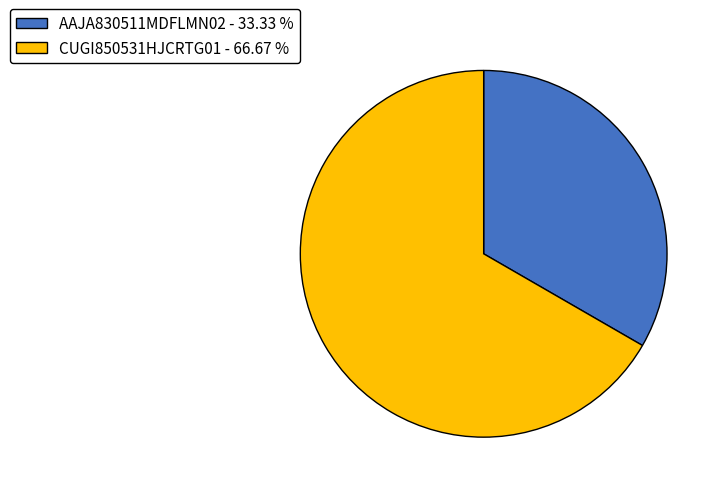

How many segments does this pie chart have?

2